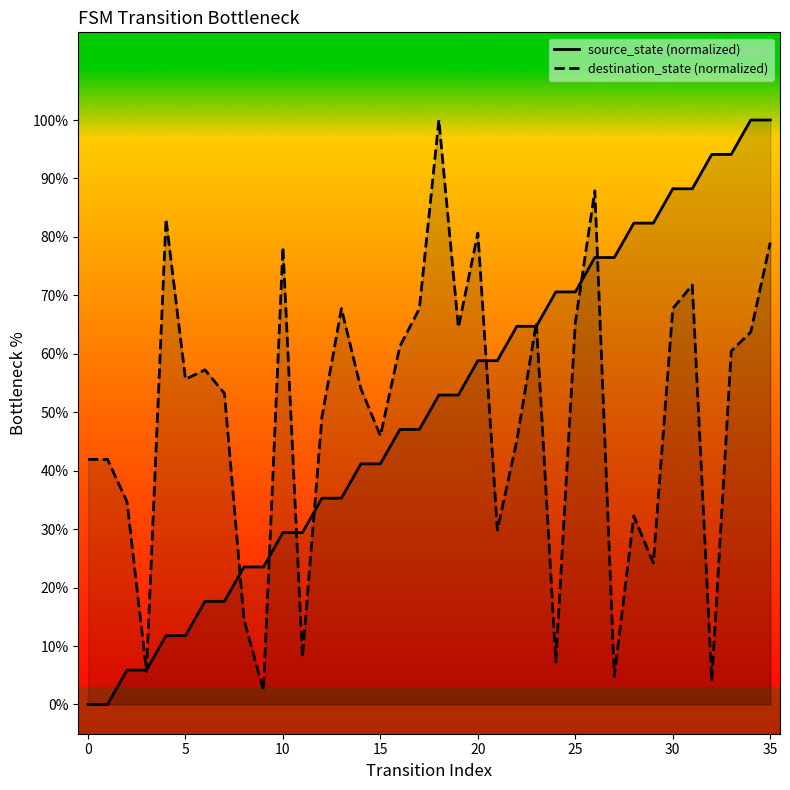

At which category is the sum across all series the highest?

35